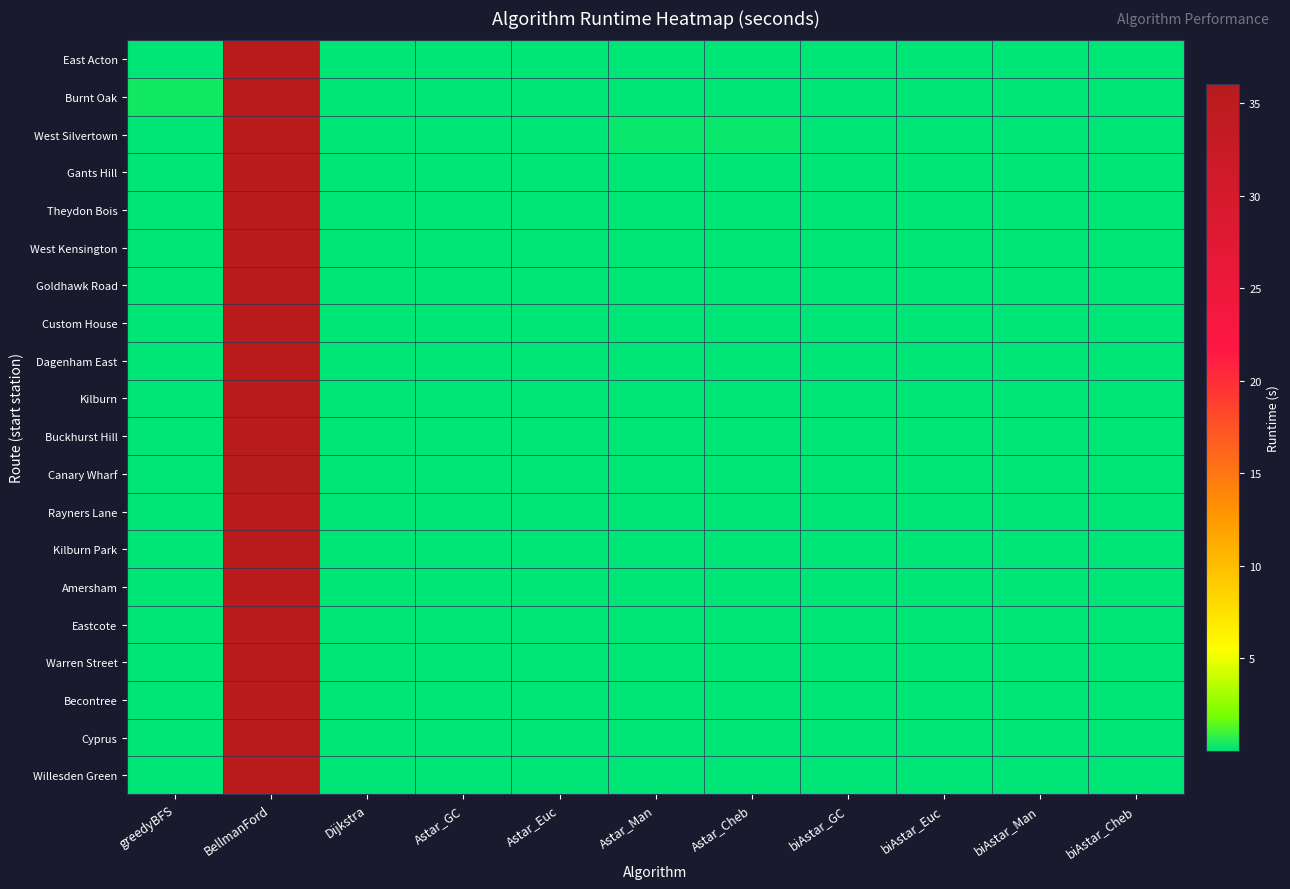

Which category has the highest value across all series?

BellmanFord